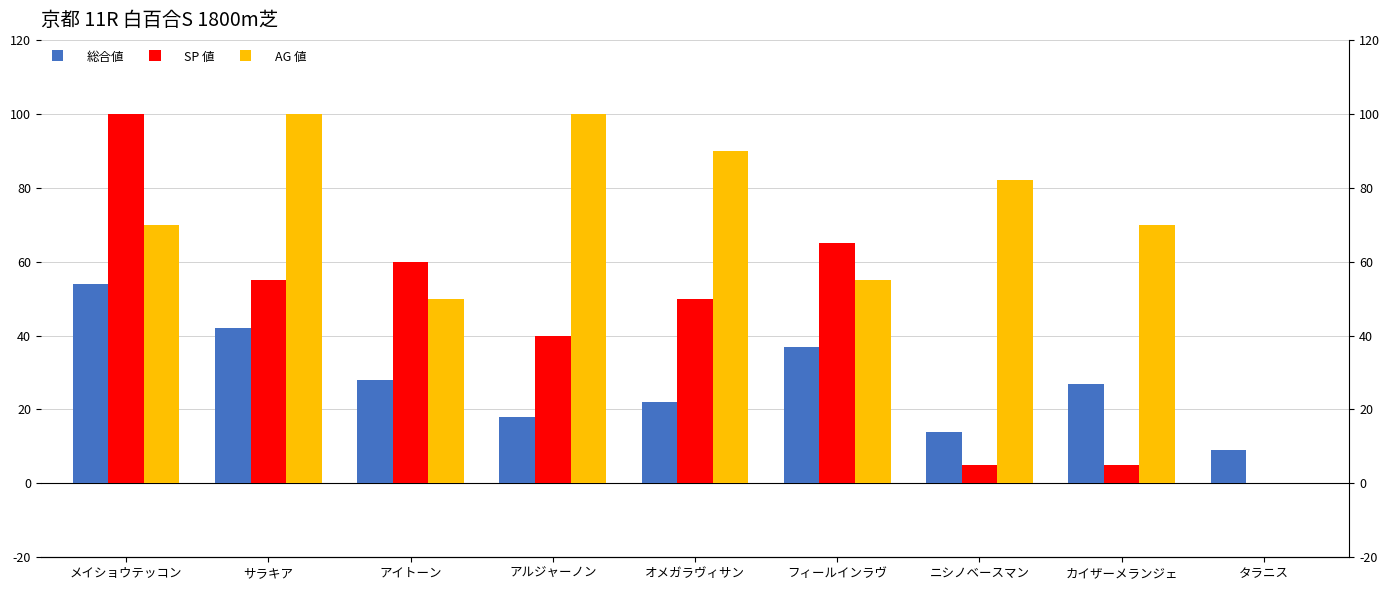

What is the sum of all 総合値 values?

251